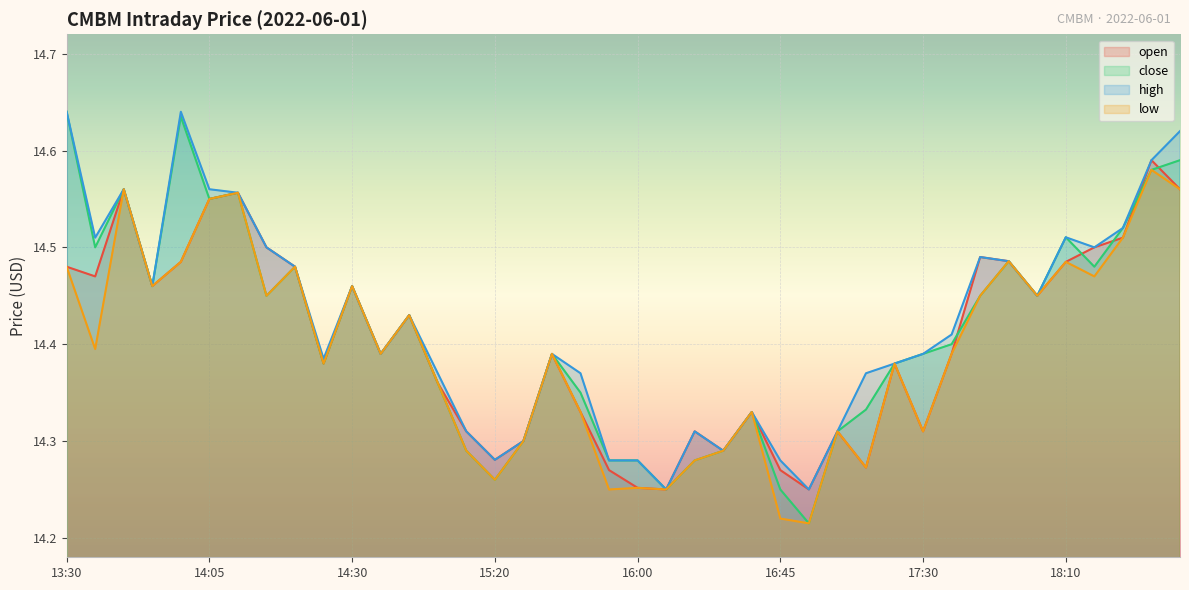

How many interior local peaks does the open series have?

11